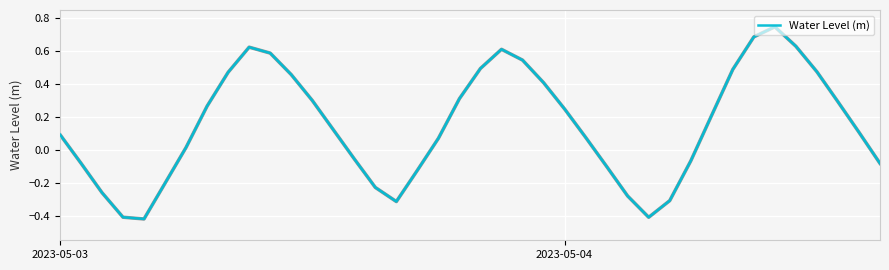

What is the difference between the maximum and minimum values?

1.2